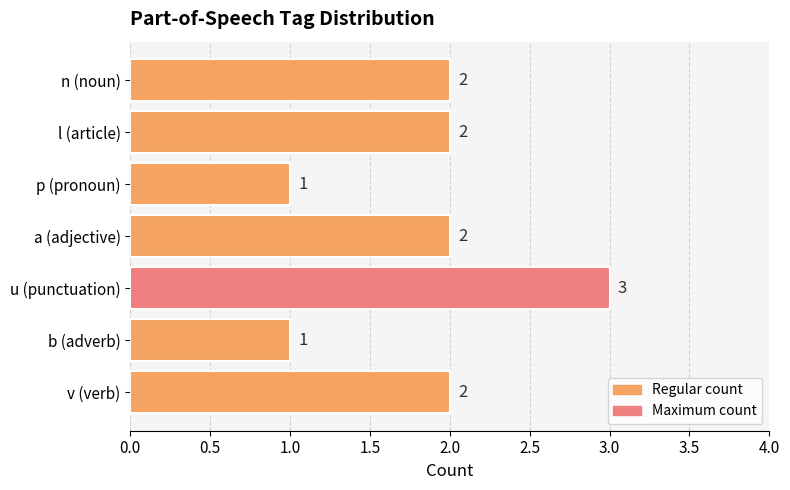

What is the ratio of the value at b (adverb) to the value at n (noun)?

0.5